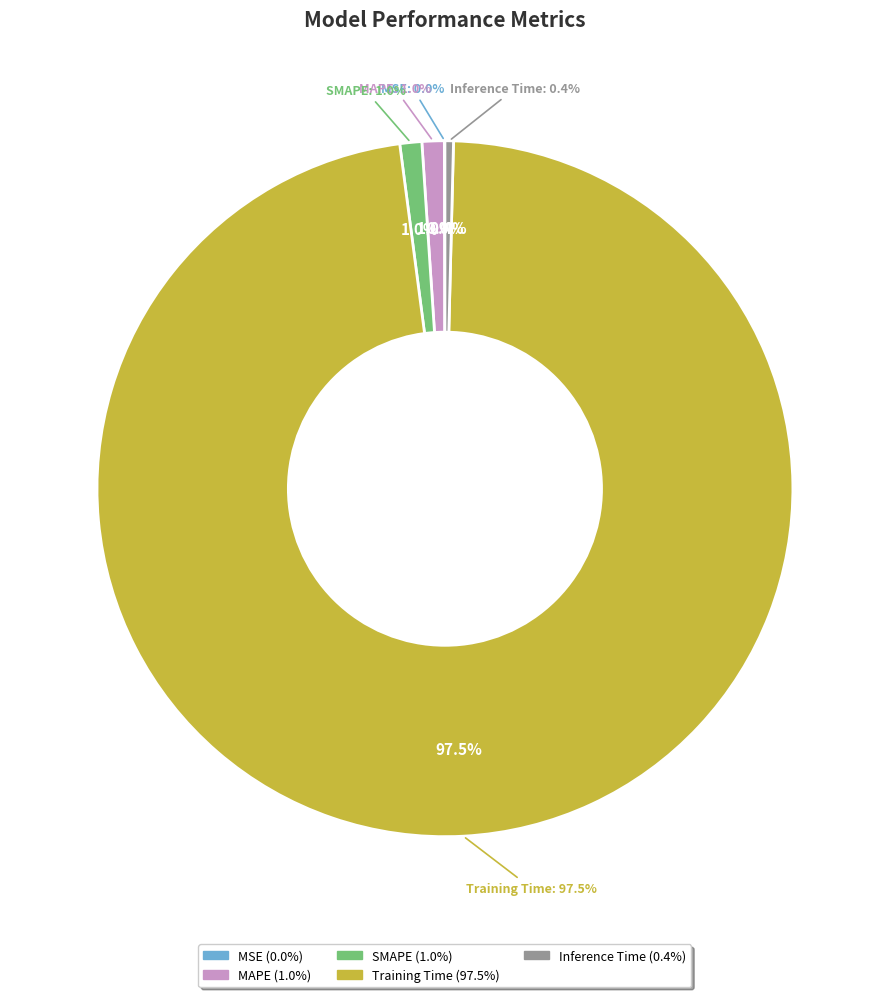

What portion of the pie excludes MAPE?

99.0%